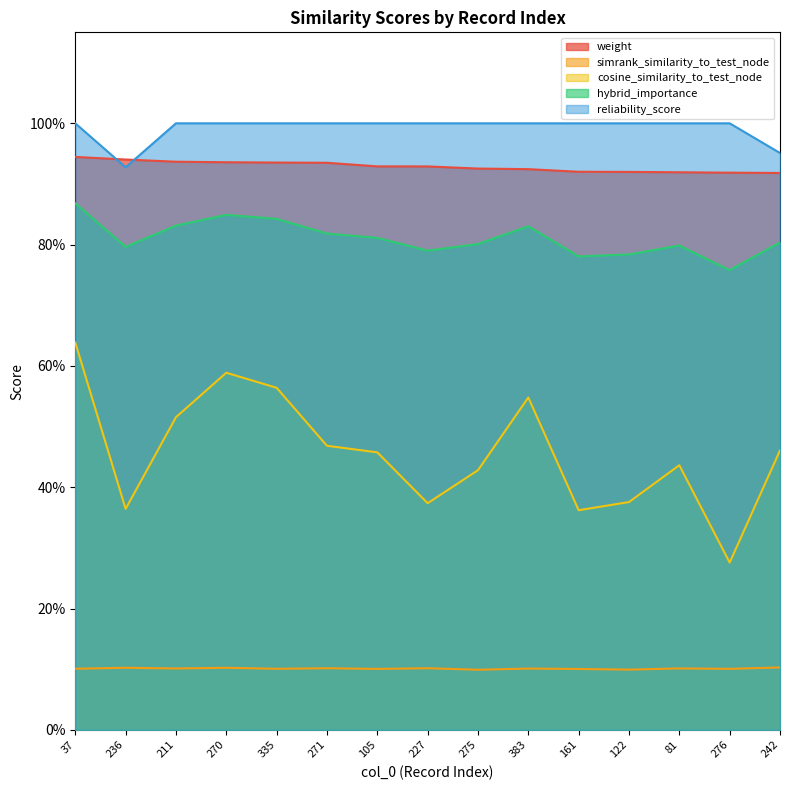

What is the label of the 10th point from the right?

271